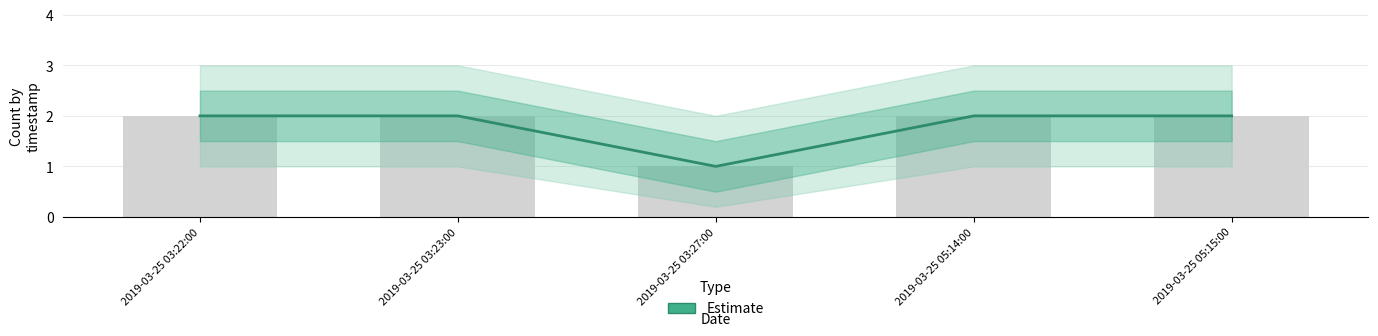

Which category has the highest value across all series?

2019-03-25 03:22:00